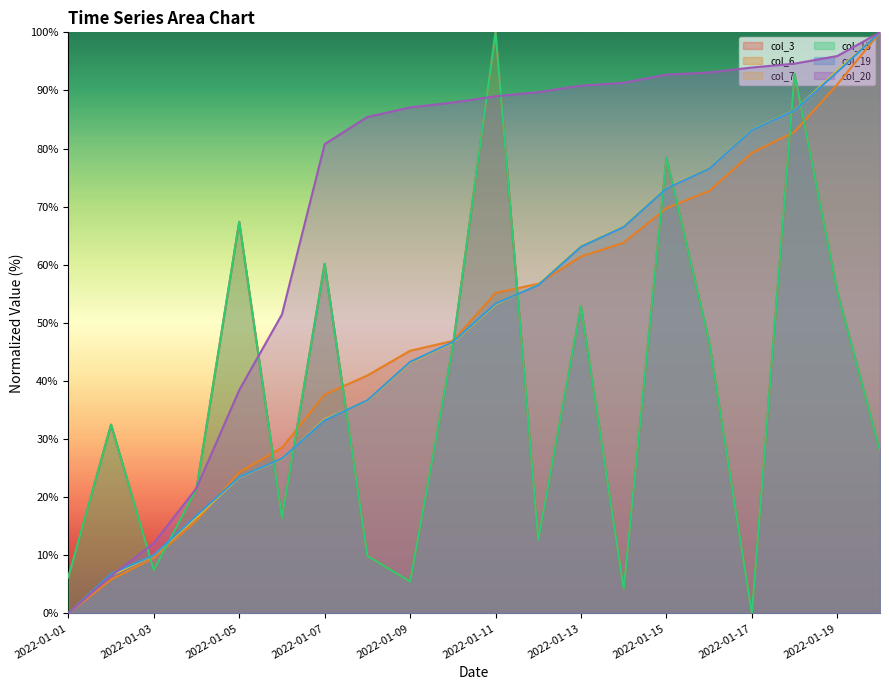

Is the value of col_20 at 2022-01-12 greater than the value of col_6 at 2022-01-08?

Yes